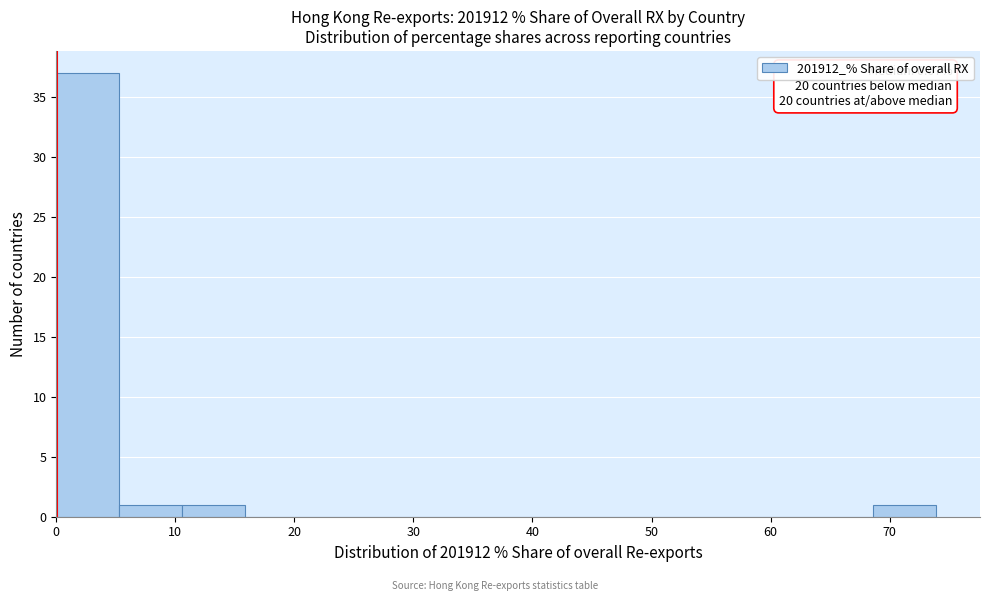

Over which range of the x-axis is the bar tallest?

0 to 5